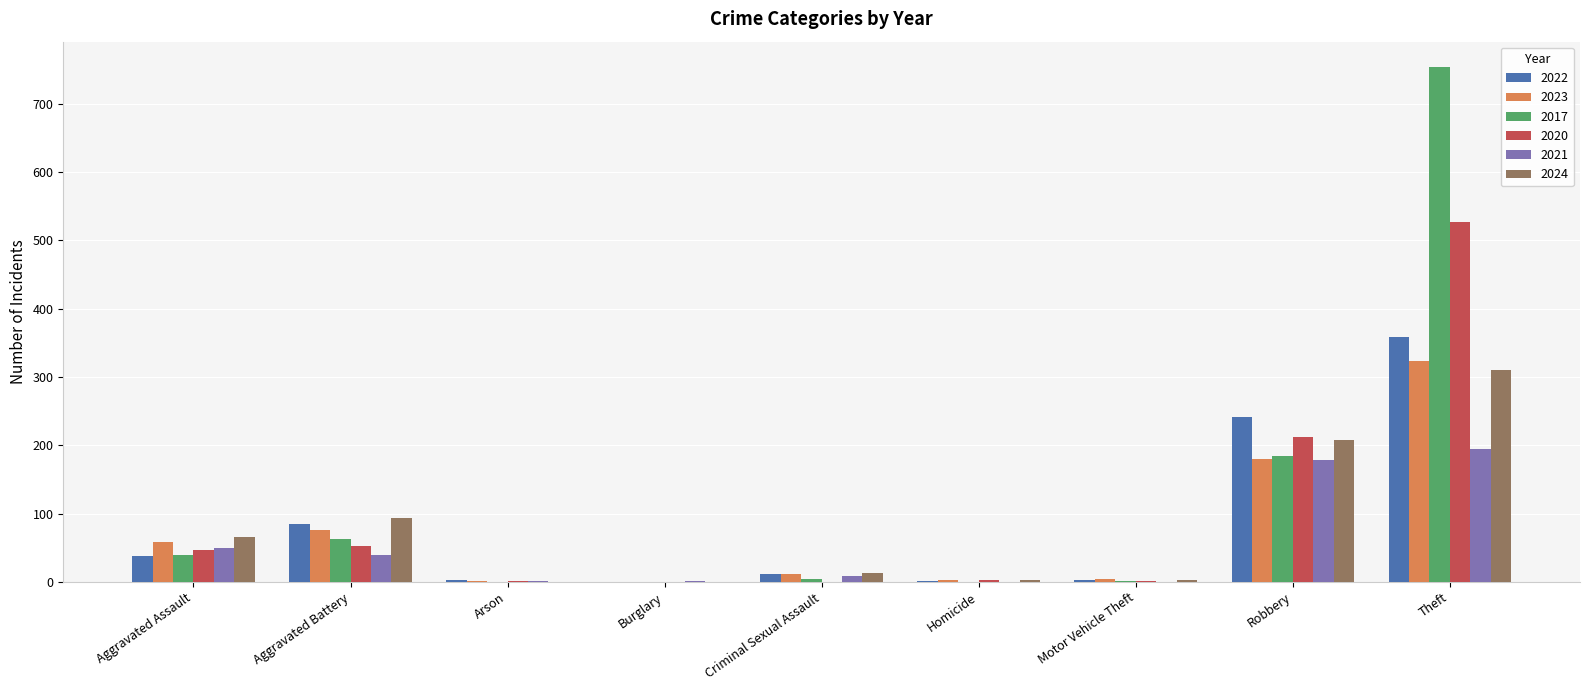

At which category is the sum across all series the highest?

Theft